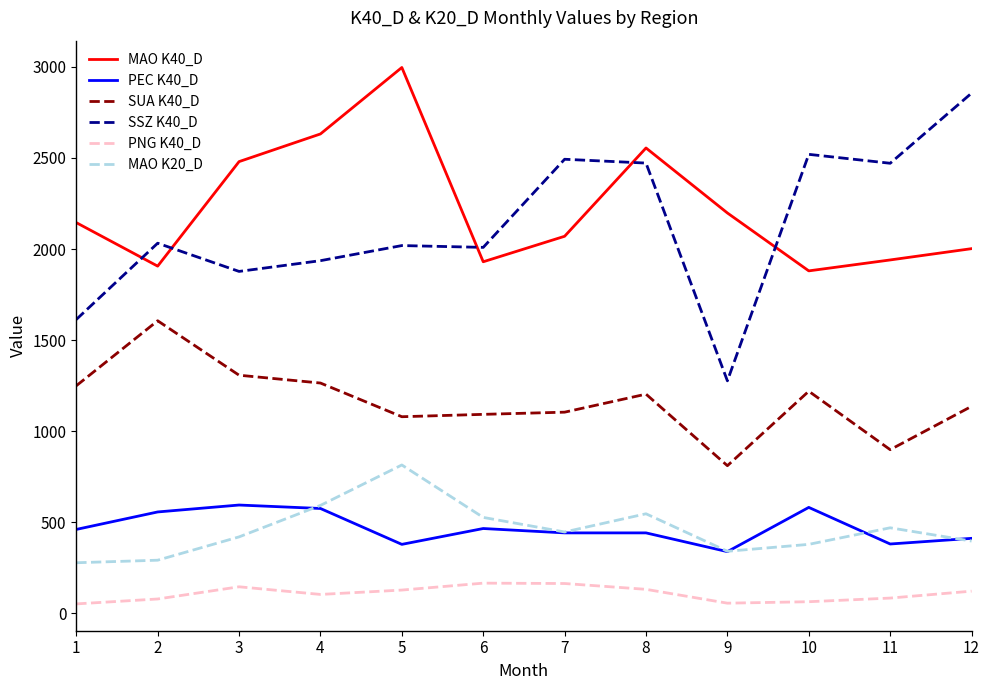

What are all the series names shown in the legend?

MAO K40_D, PEC K40_D, SUA K40_D, SSZ K40_D, PNG K40_D, MAO K20_D